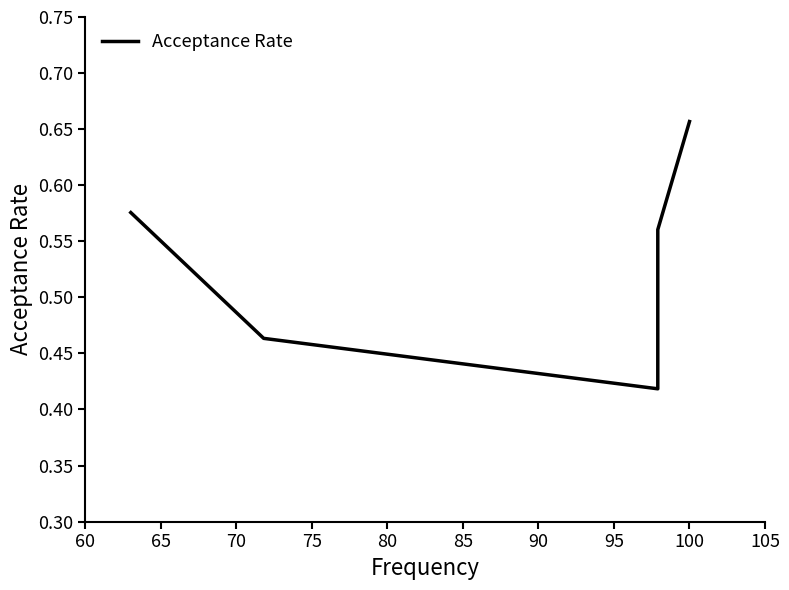

How many values are between 0 and 1?

5